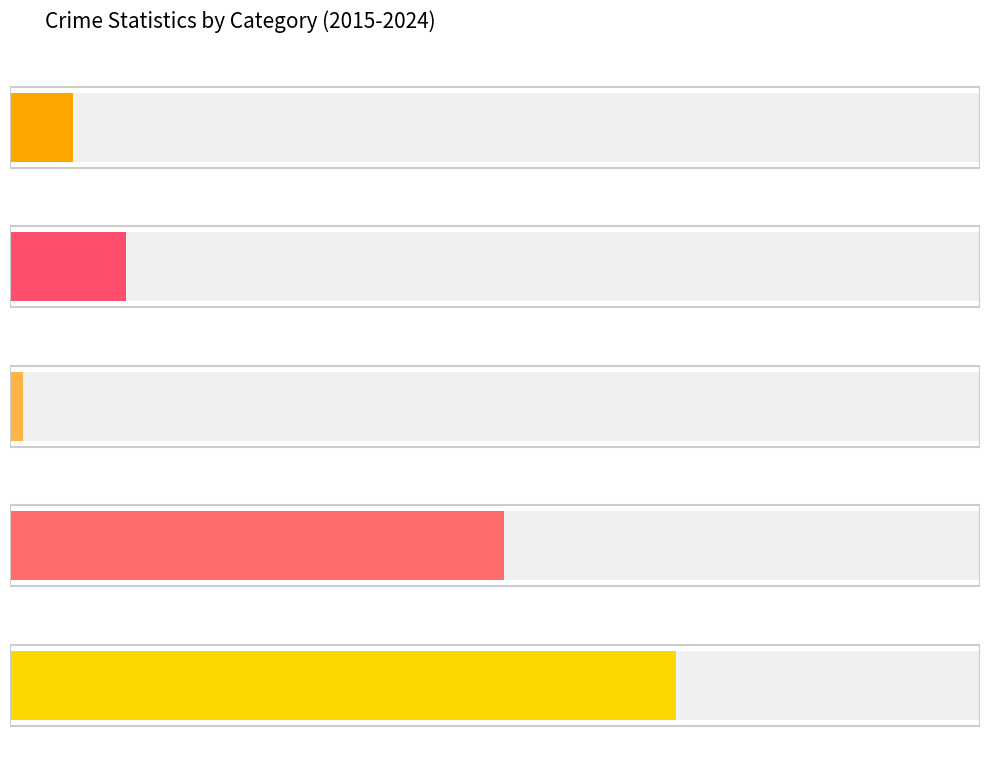

Reading left to right, what are all the values shown in this chart?

Aggravated Assault: 2015=1	2016=5	2017=6	2018=1	2019=4	2020=1	2021=3	2022=1	2023=3	2024=4
Aggravated Battery: 2015=2	2016=3	2017=2	2018=3	2019=4	2020=7	2021=7	2022=8	2023=12	2024=6
Criminal Sexual Assault: 2015=2	2016=0	2017=0	2018=1	2019=1	2020=0	2021=1	2022=1	2023=0	2024=0
Robbery: 2015=7	2016=18	2017=26	2018=24	2019=40	2020=33	2021=25	2022=21	2023=18	2024=17
Total: 2015=9	2016=21	2017=34	2018=33	2019=45	2020=41	2021=34	2022=33	2023=27	2024=32